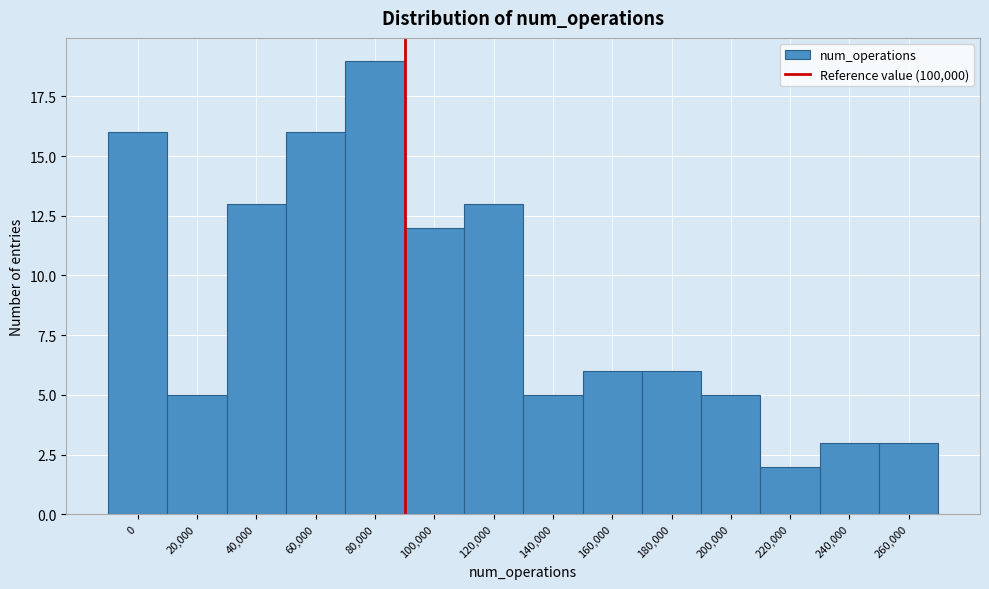

Reading right to left, transcribe all the data shown in this chart.

3	3	2	5	6	6	5	13	12	19	16	13	5	16